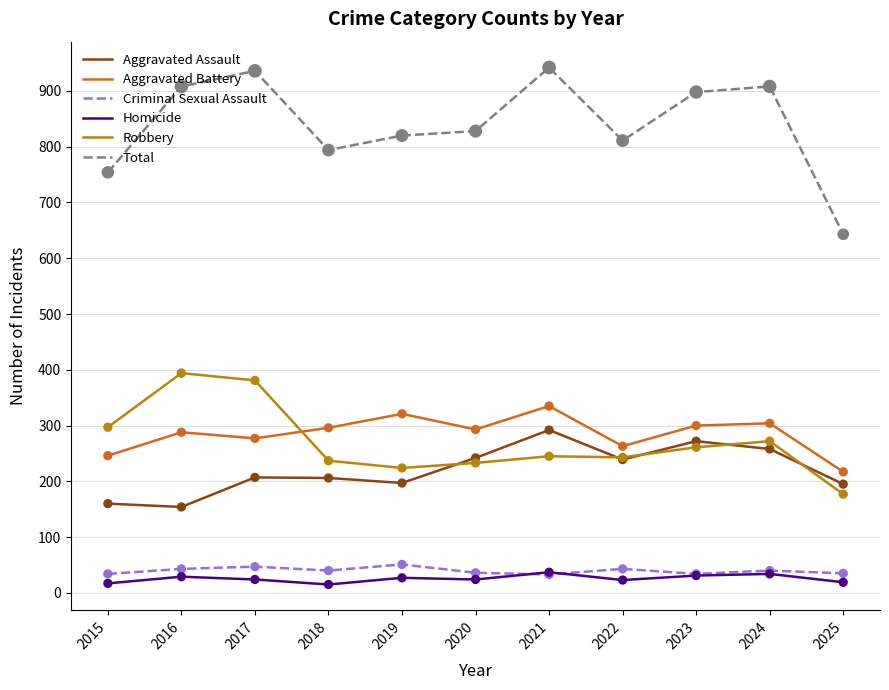

What is the total value across all series at 2018?

1588